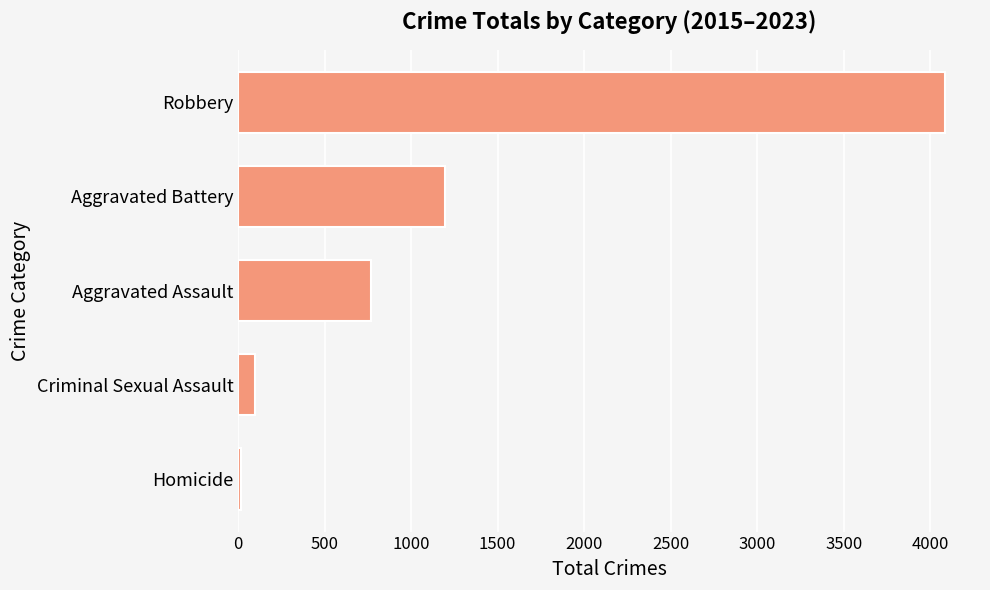

What is the label of the 4th bar from the top?

Criminal Sexual Assault